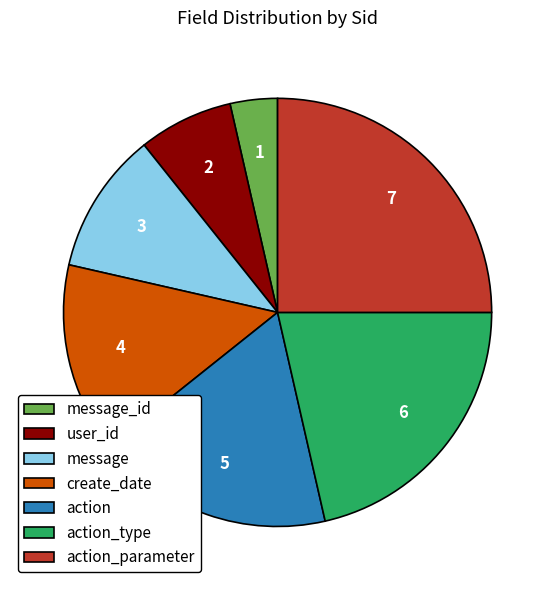

How many slices are in this pie chart?

7